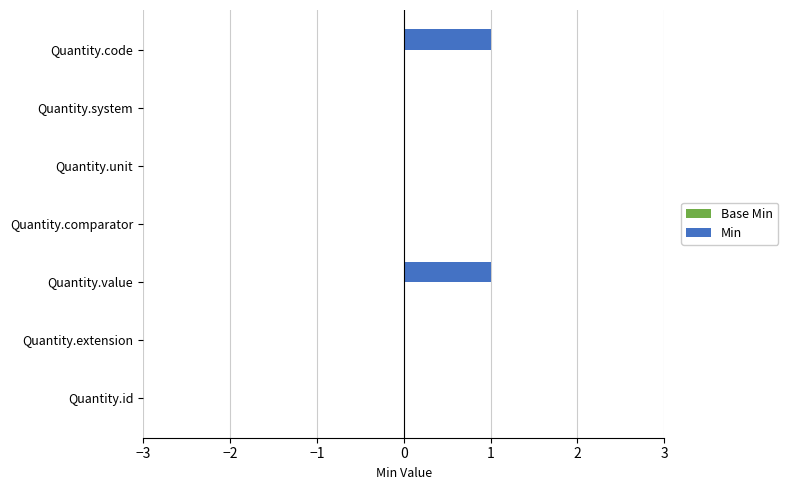

What is the change in value from Quantity.extension to Quantity.code?

+1